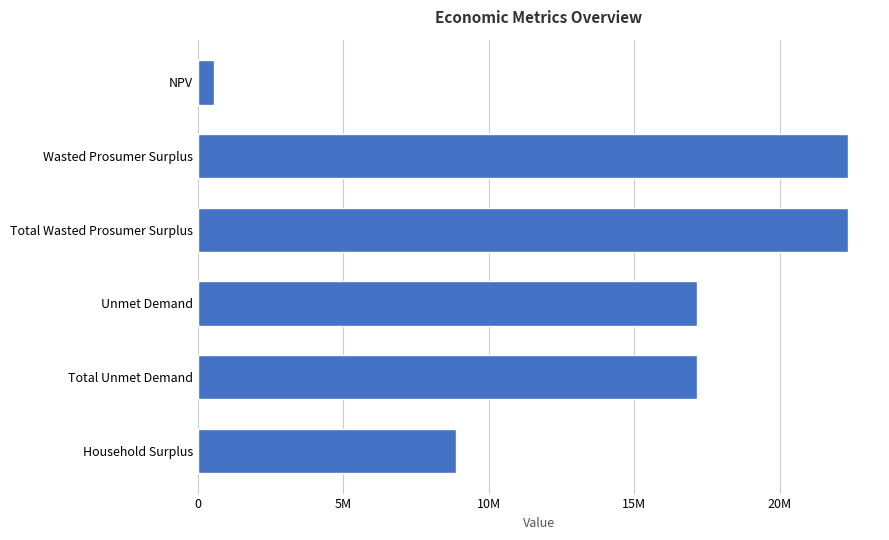

How many series are shown in this chart?

1